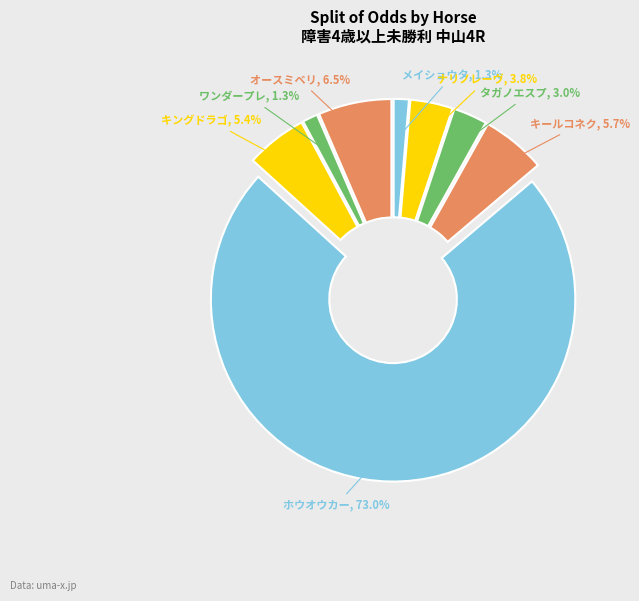

Rank the categories by value from lowest to highest.

メイショウタンヅツ, ワンダープレジール, タガノエスプレッソ, ナリノレーヴドール, キングドラゴン, キールコネクション, オースミベリル, ホウオウカーニバル